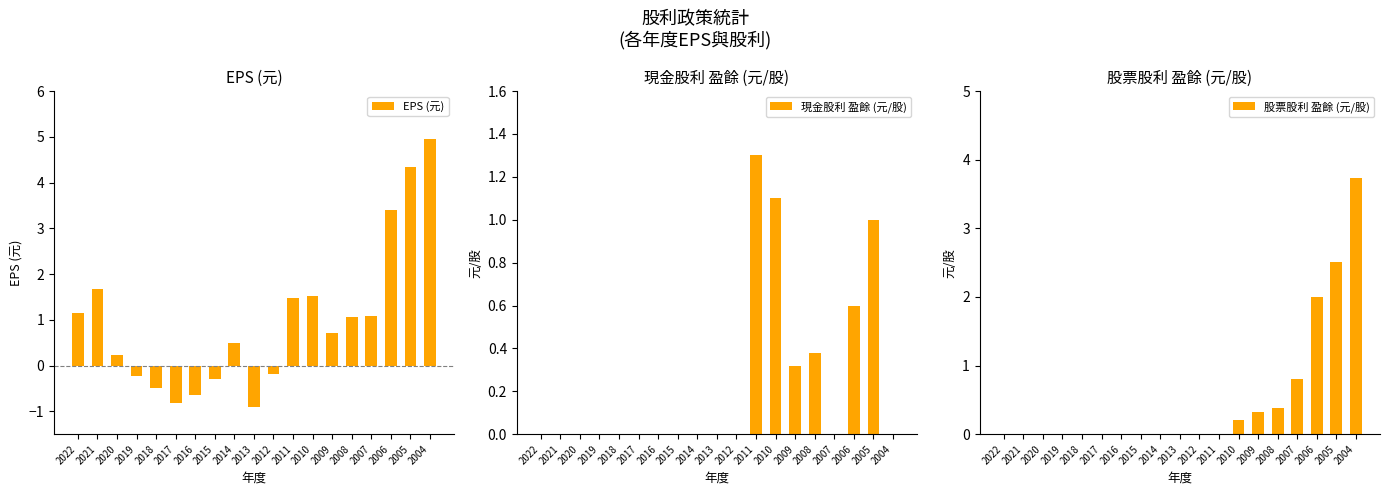

What are all the series names shown in the legend?

EPS (元), 現金股利 盈餘 (元/股), 股票股利 盈餘 (元/股)